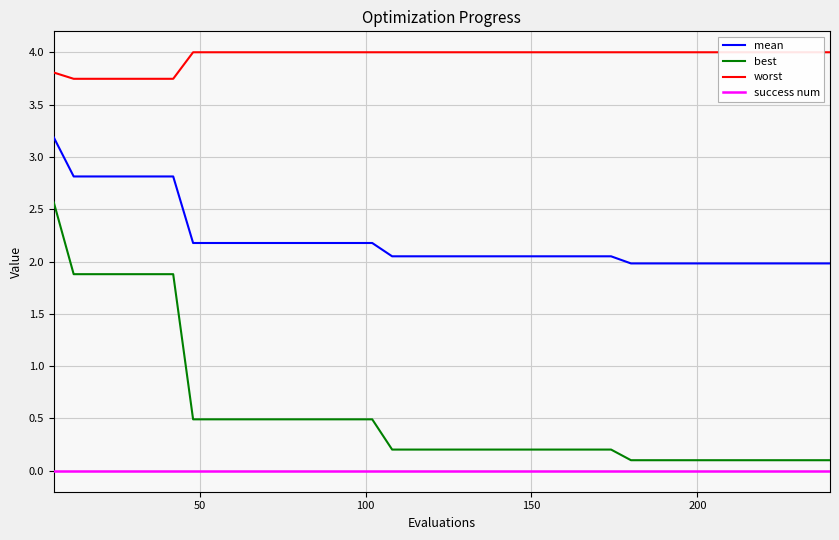

True or false: success num and best intersect in this chart.

False